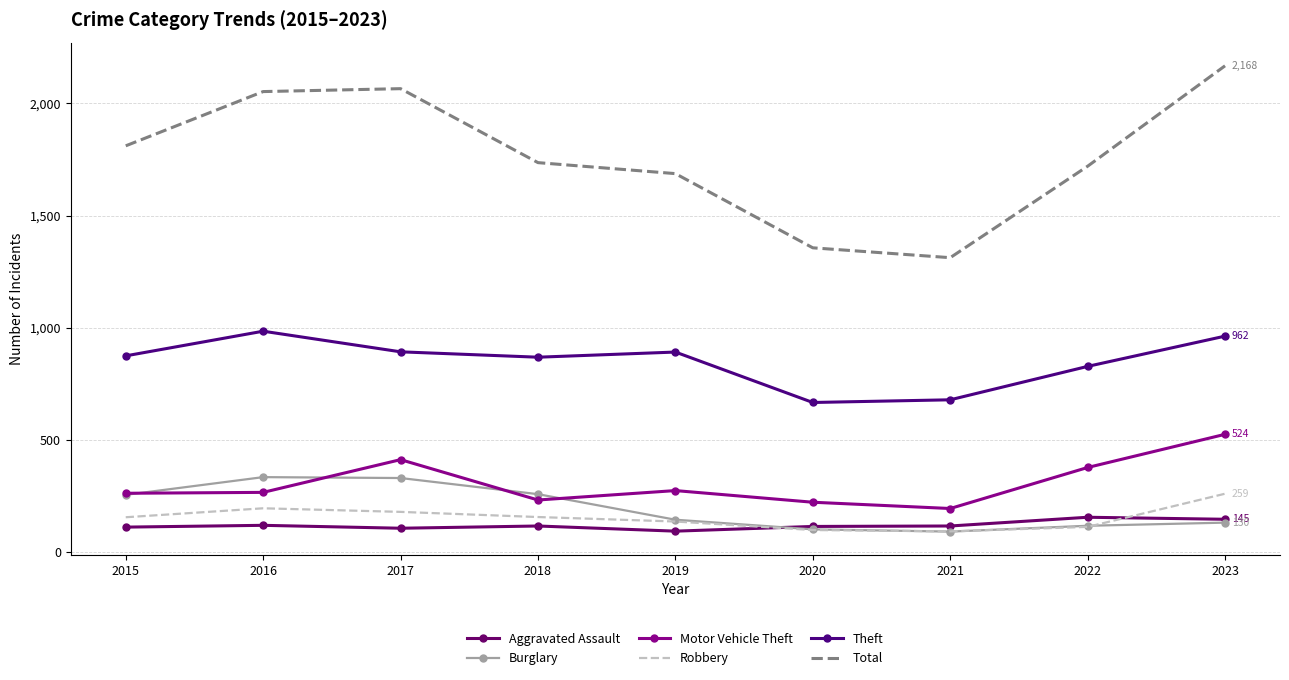

Read the Robbery value at 2021, to the nearest 10.

90